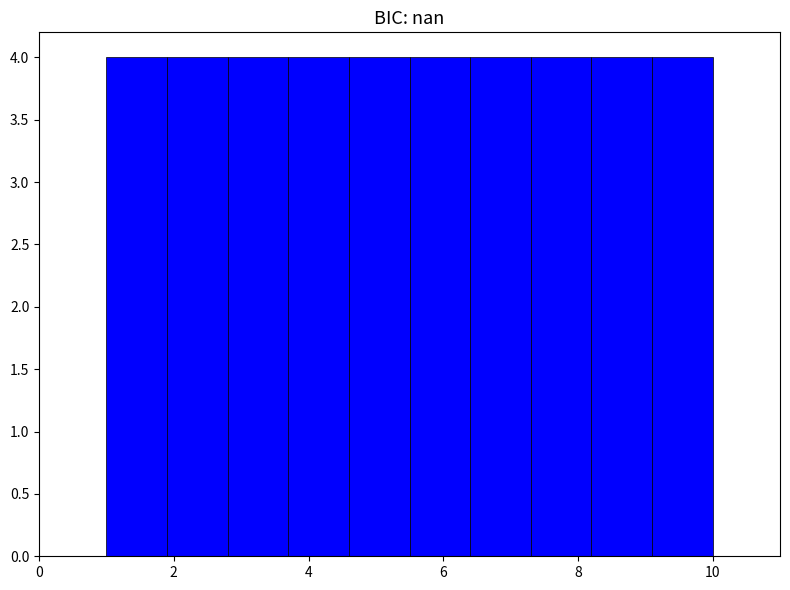

Reading left to right, list every bar in this chart as the range it spans on the x-axis followed by its height. Neither the bar edges nor the heights are printed on the chart, so give them approximately, as read against the axes.

1.0 to 1.9: 4
1.9 to 2.8: 4
2.8 to 3.7: 4
3.7 to 4.6: 4
4.6 to 5.5: 4
5.5 to 6.4: 4
6.4 to 7.3: 4
7.3 to 8.2: 4
8.2 to 9.1: 4
9.1 to 10.0: 4